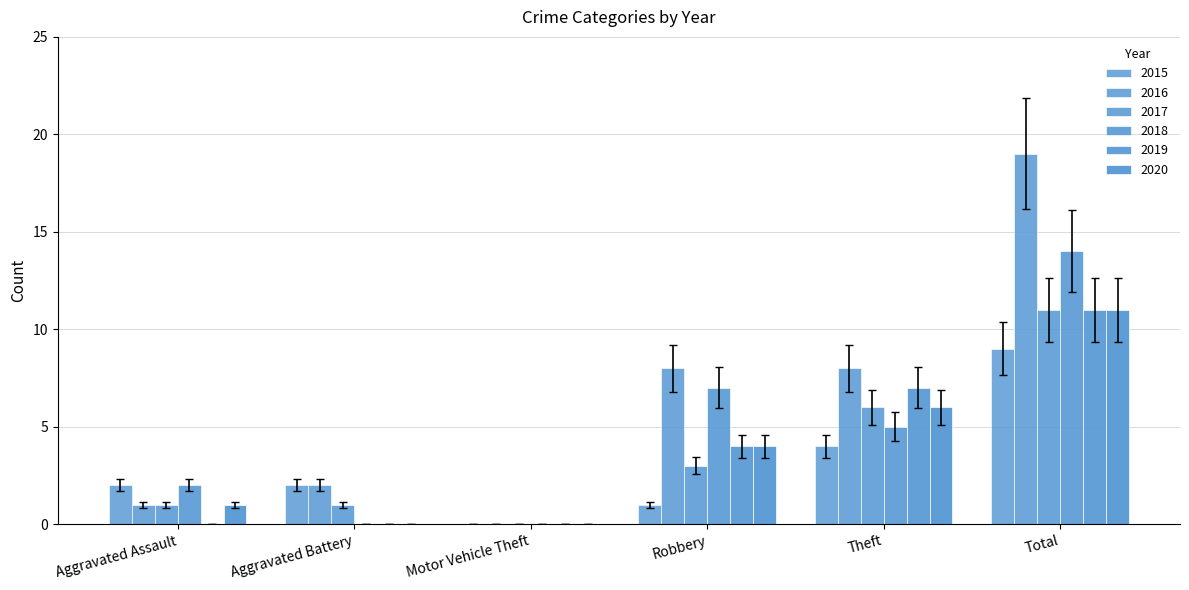

Count the number of data series in this chart.

6